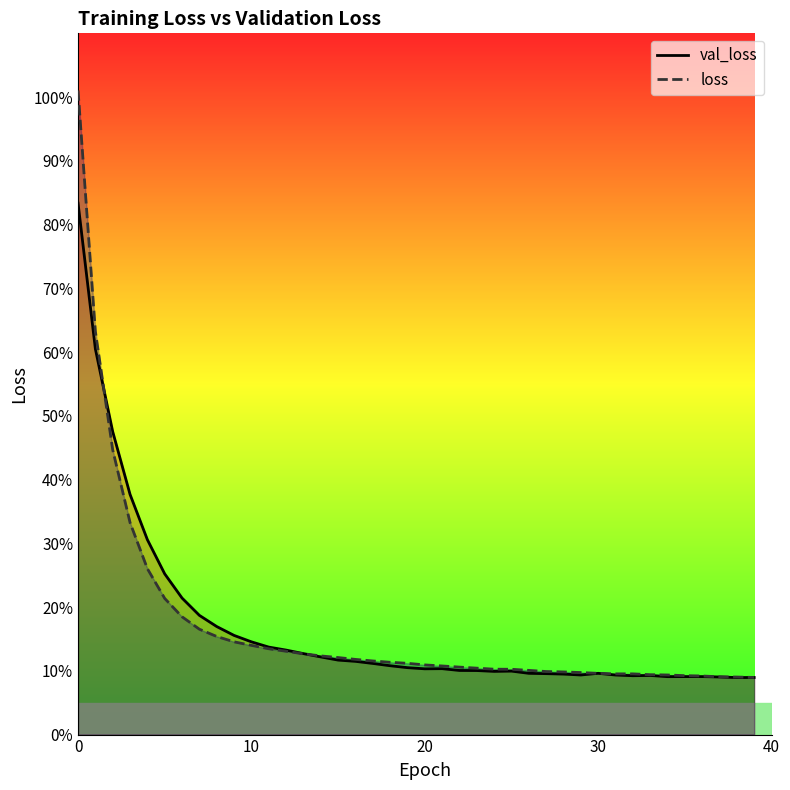

How many lines are shown in the chart?

2